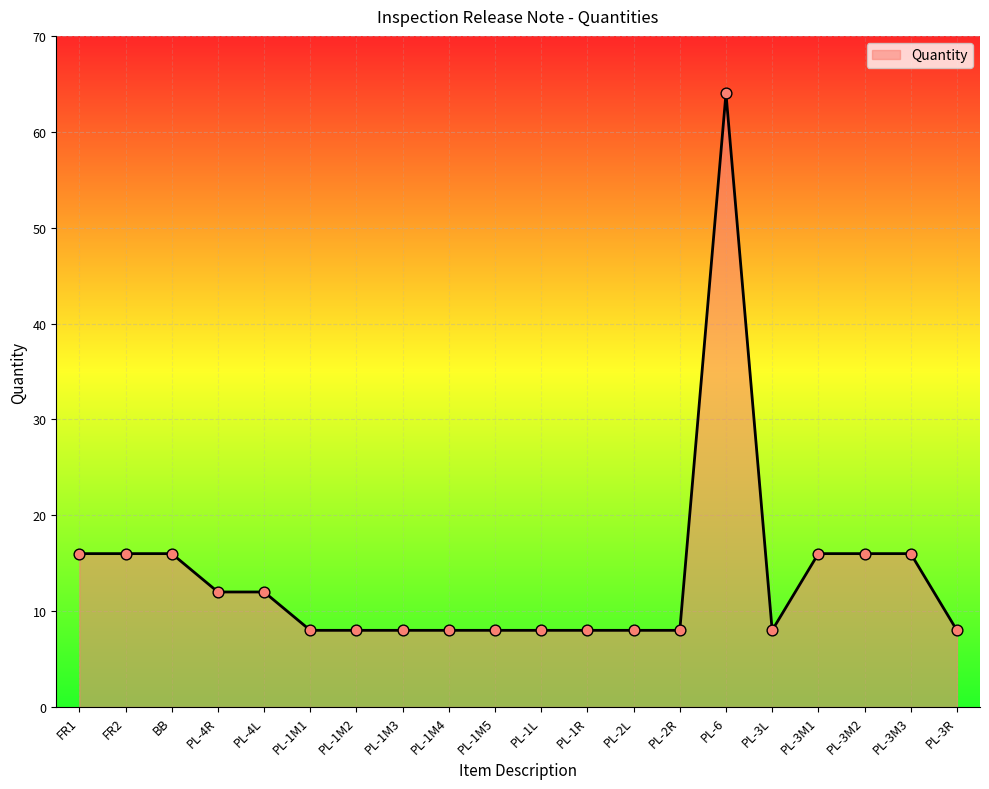

Approximately how many times larger is the value at PL-1M3 compared to PL-1M5?

1.0